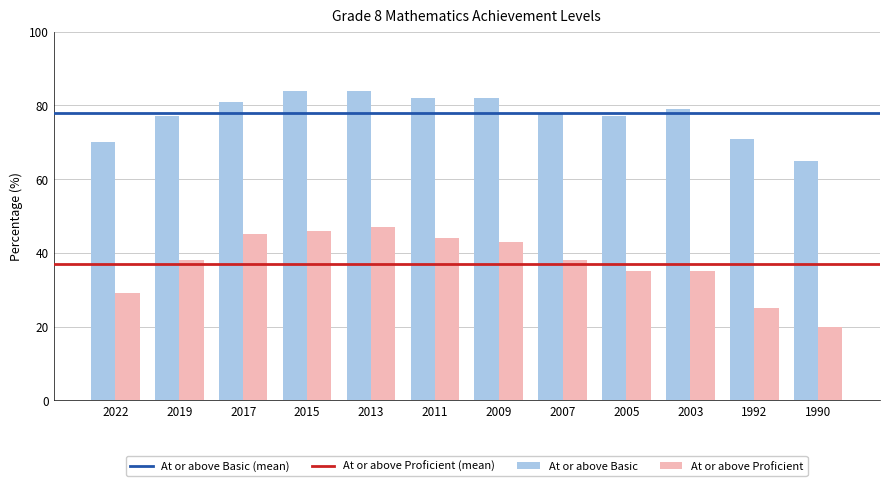

The At or above Proficient series shows 45 at 2017. True or false?

True